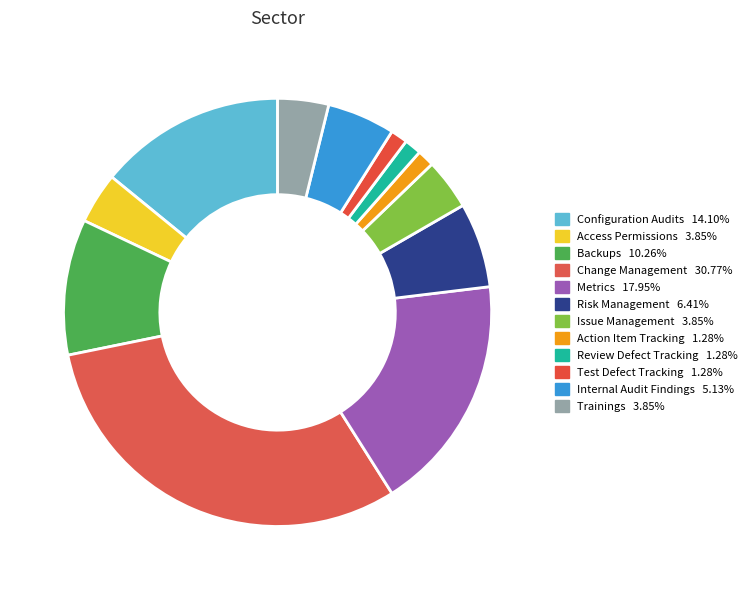

Rank the categories by value from highest to lowest.

Change Management, Metrics, Configuration Audits, Backups, Risk Management, Internal Audit Findings, Access Permissions, Issue Management, Trainings, Action Item Tracking, Review Defect Tracking, Test Defect Tracking